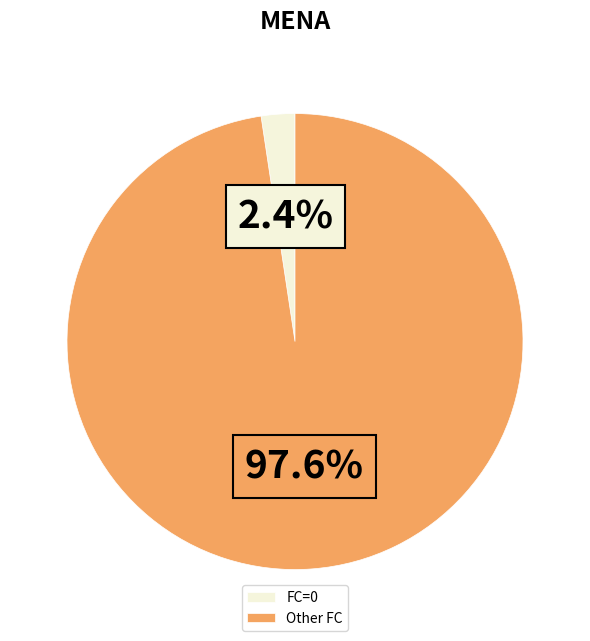

Does FC=0 represent more than half of the total?

No